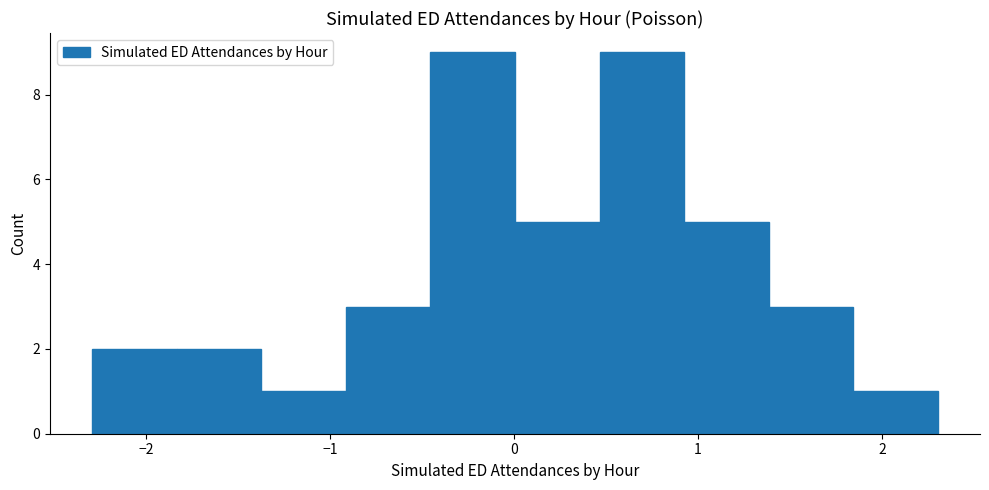

Reading left to right, list every bar in this chart as the range it spans on the x-axis followed by its height. Neither the bar edges nor the heights are printed on the chart, so give them approximately, as read against the axes.

-2.3 to -1.8: 2
-1.8 to -1.4: 2
-1.4 to -0.9: 1
-0.9 to -0.5: 3
-0.5 to 0.0: 9
0.0 to 0.5: 5
0.5 to 0.9: 9
0.9 to 1.4: 5
1.4 to 1.8: 3
1.8 to 2.3: 1